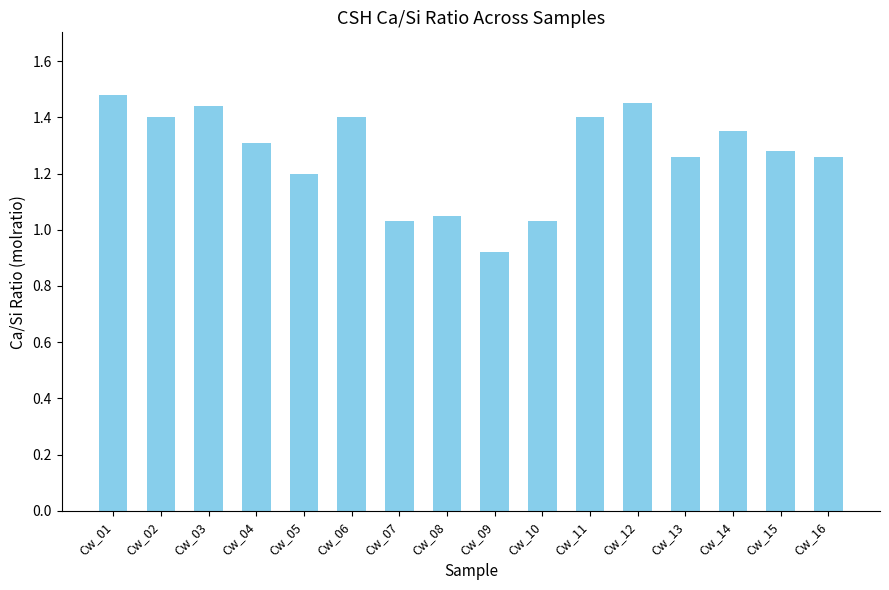

Where does the data first go above 1?

Cw_01